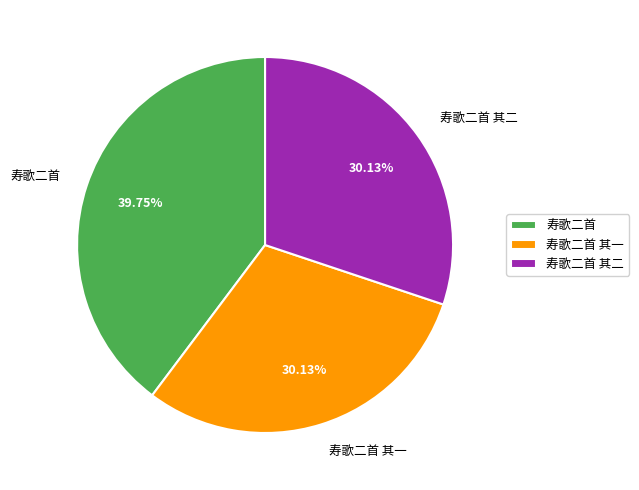

Is it true that 寿歌二首 is 29% of the pie?

False